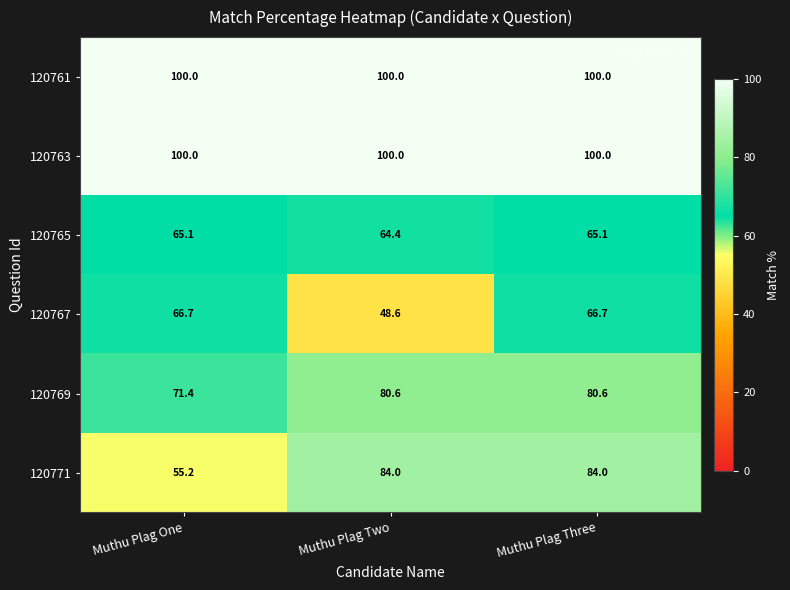

What is the spread (max minus min) of values at Muthu Plag Two?

51.4